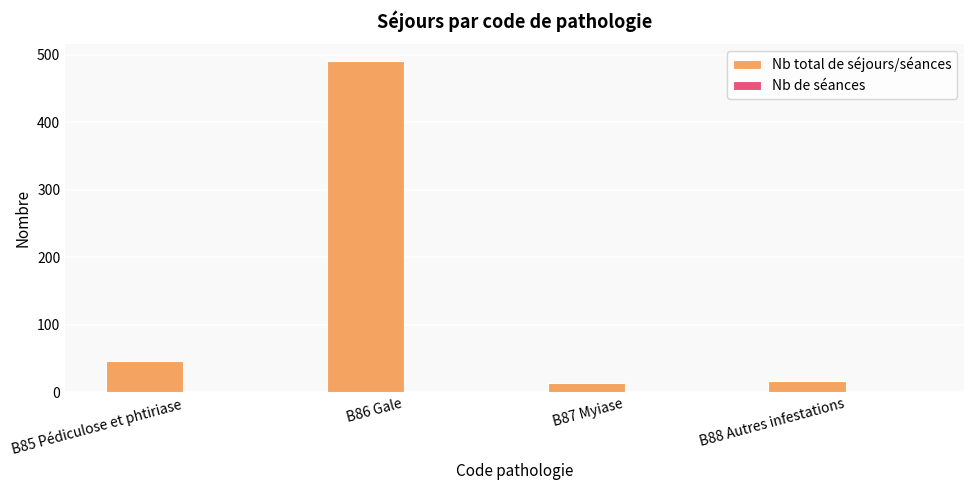

What is the label of the 2nd bar from the left?

B86 Gale